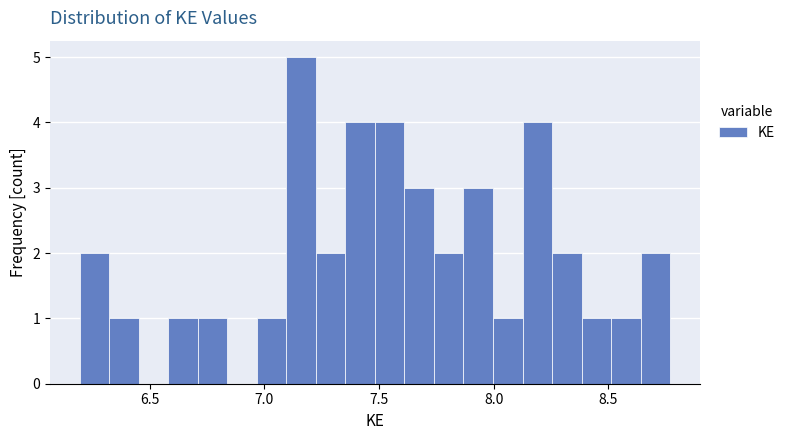

Read against the x-axis, roughly where is the centre of the tallest bar?

7.15